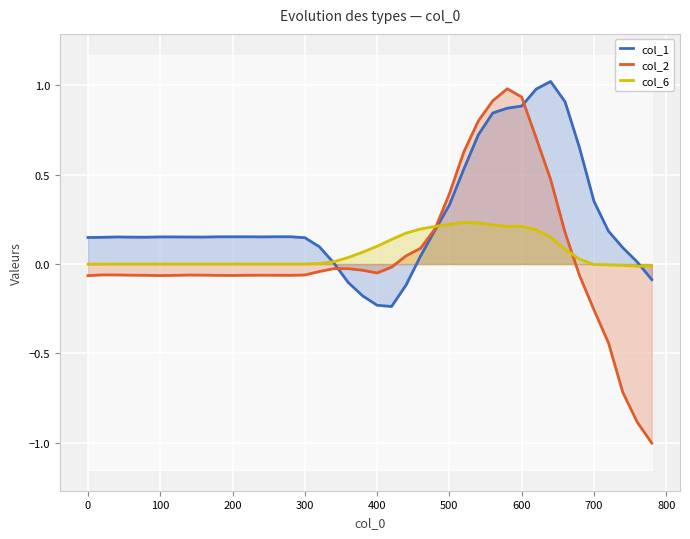

What is the maximum value shown in the chart?

1.0